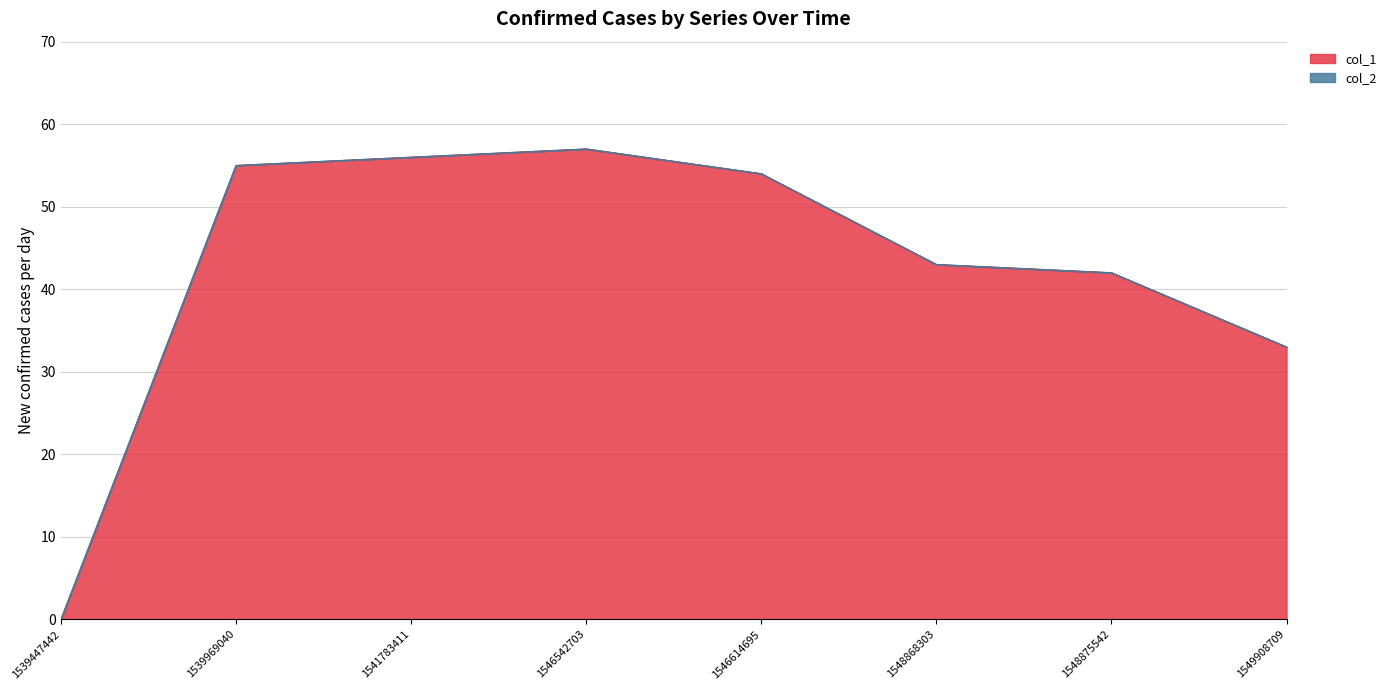

What is the greatest value displayed?

57